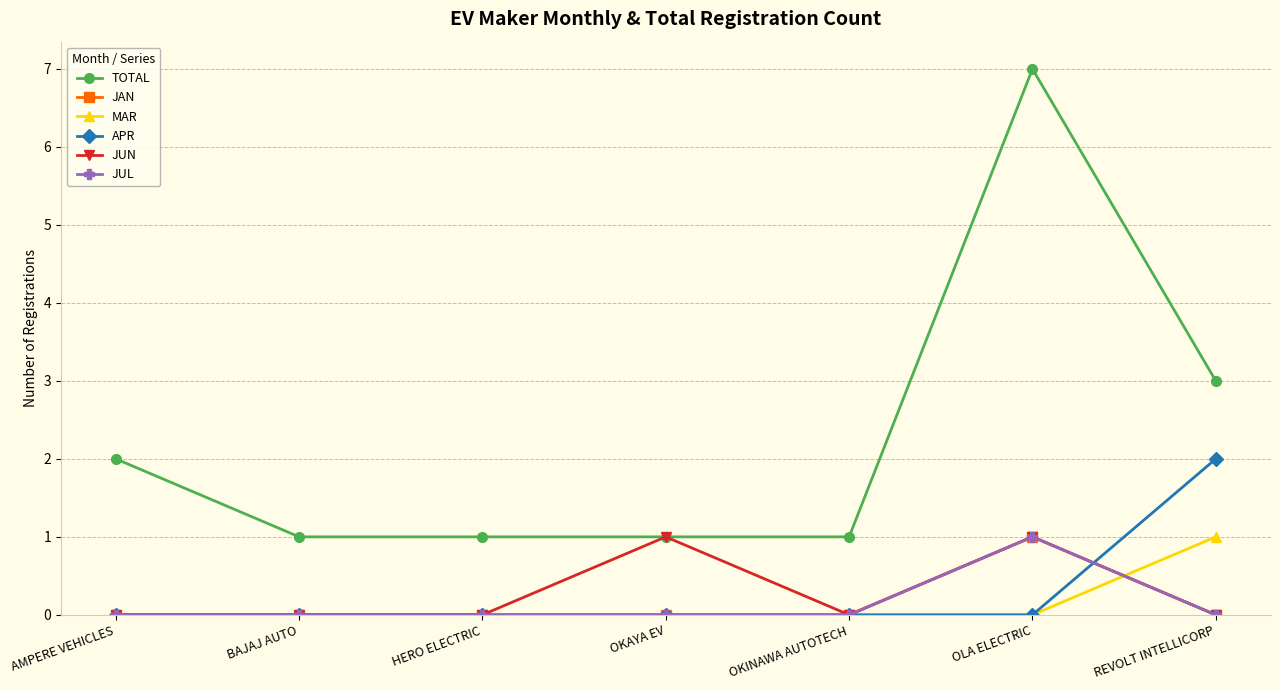

Which label corresponds to the smallest value in the chart?

AMPERE VEHICLES